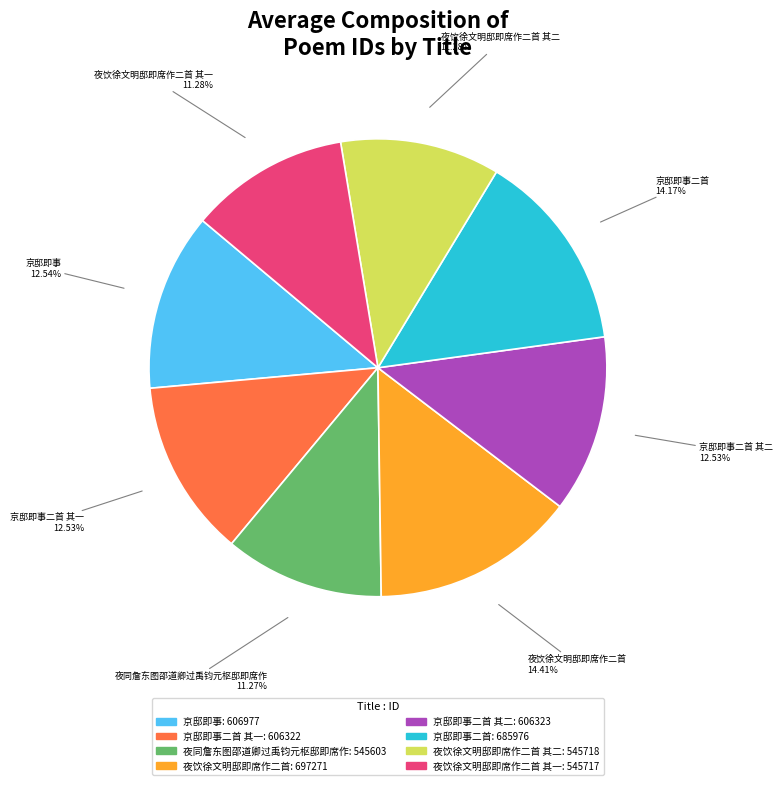

Does 夜饮徐文明邸即席作二首 其一 represent more than half of the total?

No